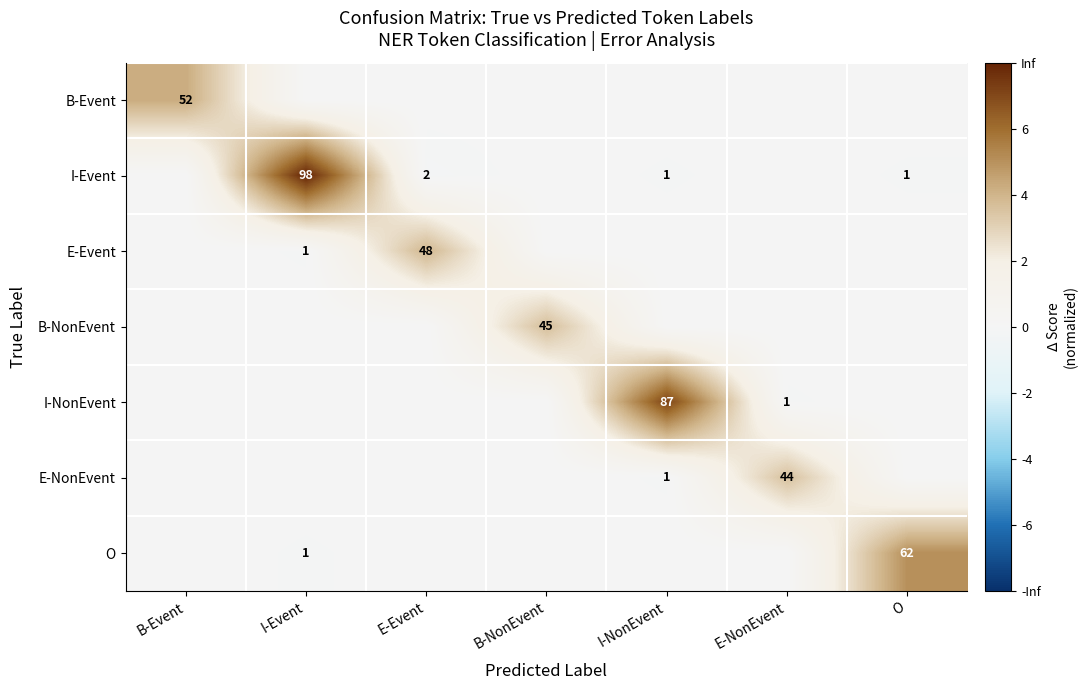

Is it true that I-NonEvent equals 2 at E-NonEvent?

False